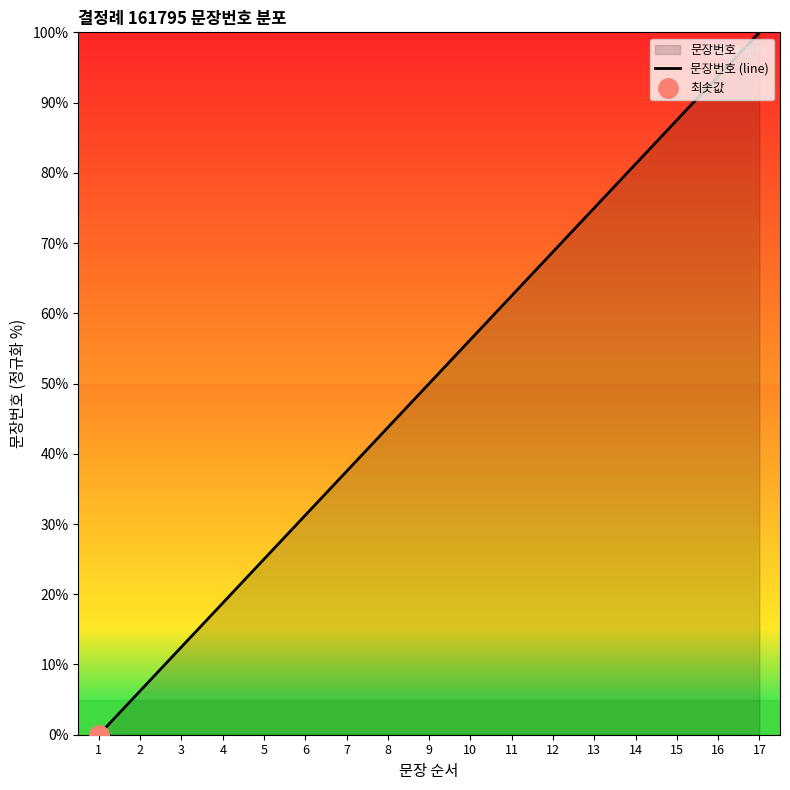

How many data points are less than 50?

8